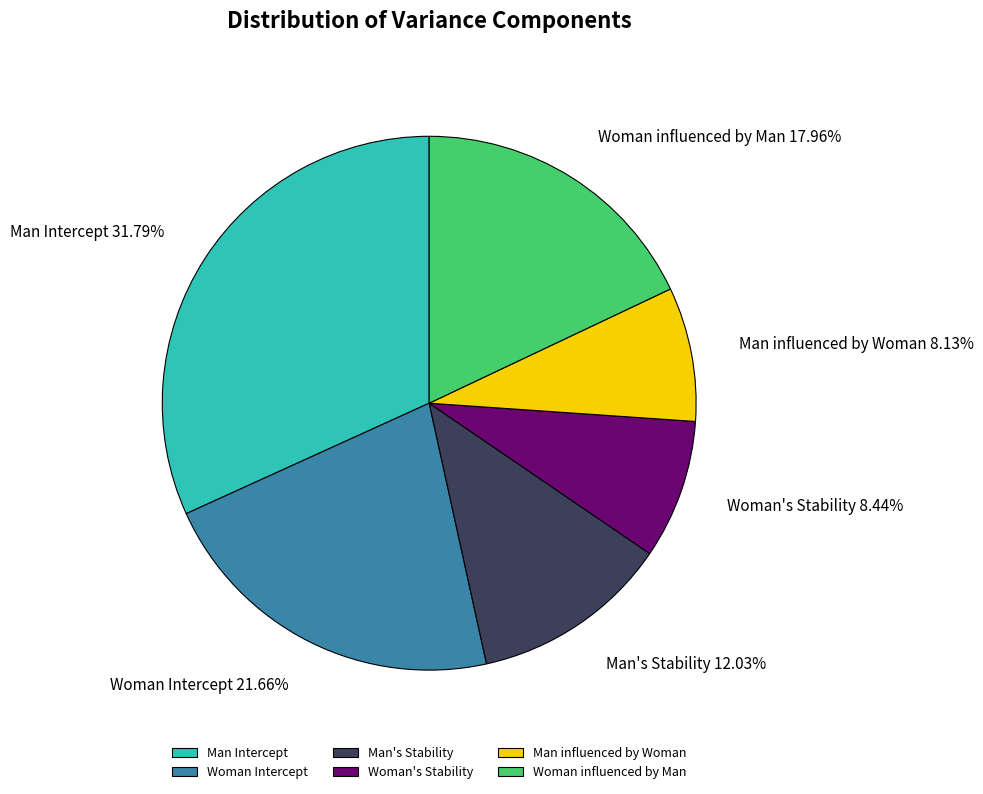

To the nearest percent, what portion does Man influenced by Woman represent?

8%